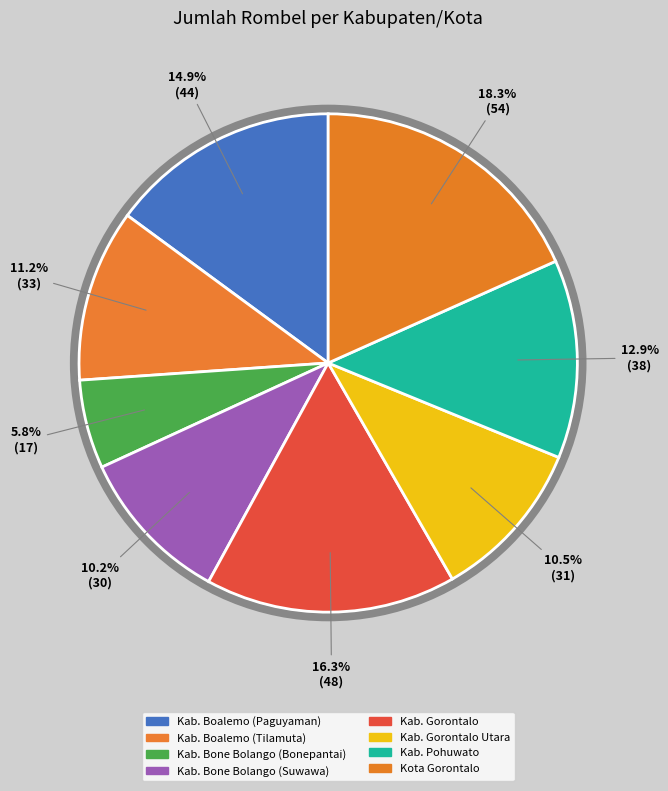

Which slice is the smallest?

Kab. Bone Bolango (Bonepantai)